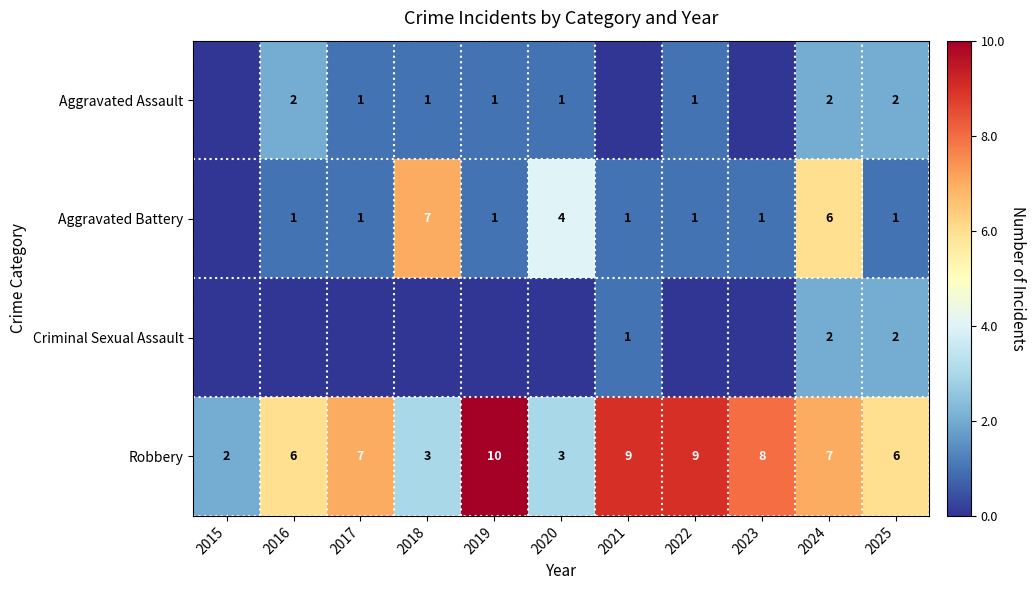

True or false: Aggravated Battery has a value of 2 at 2017.

False